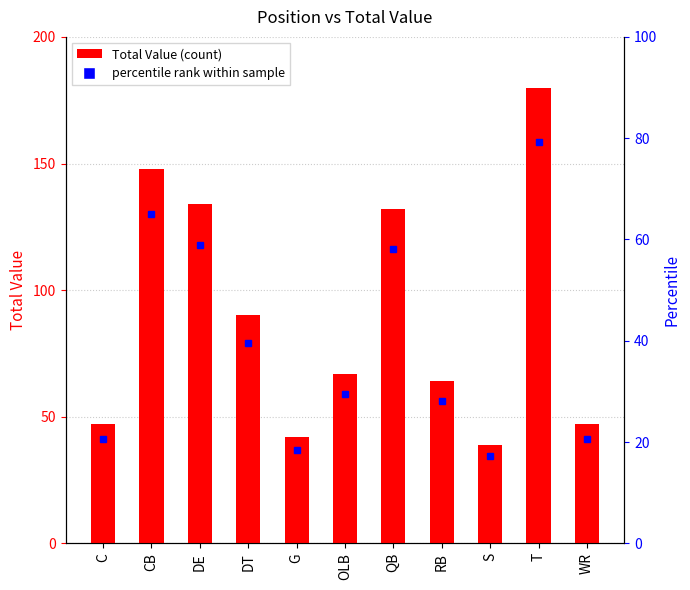

Reading left to right, list all the values displayed in this chart.

C=47	CB=148	DE=134	DT=90	G=42	OLB=67	QB=132	RB=64	S=39	T=180	WR=47